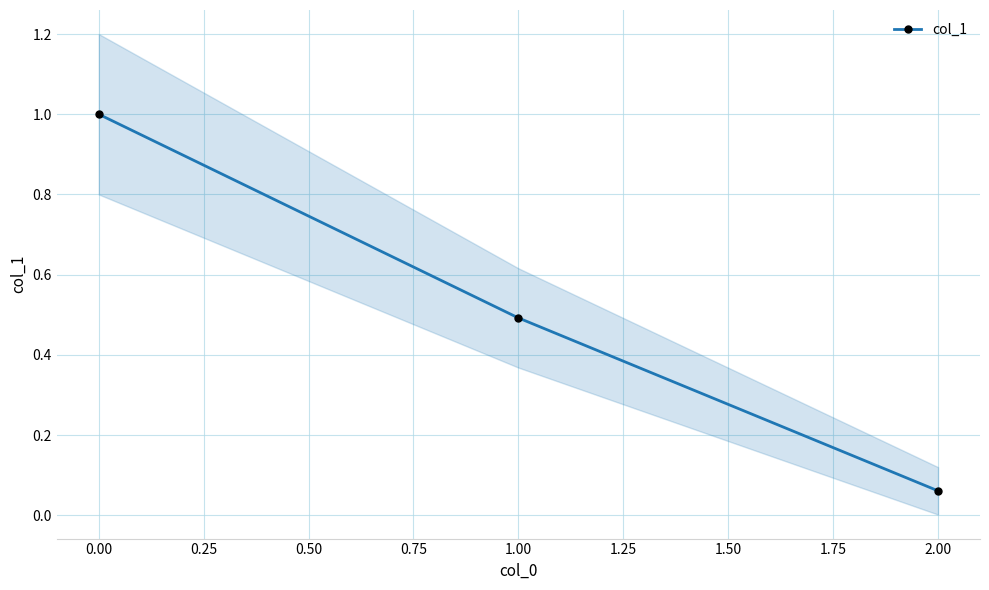

Which category has the lowest value in the col_1 series?

2.00